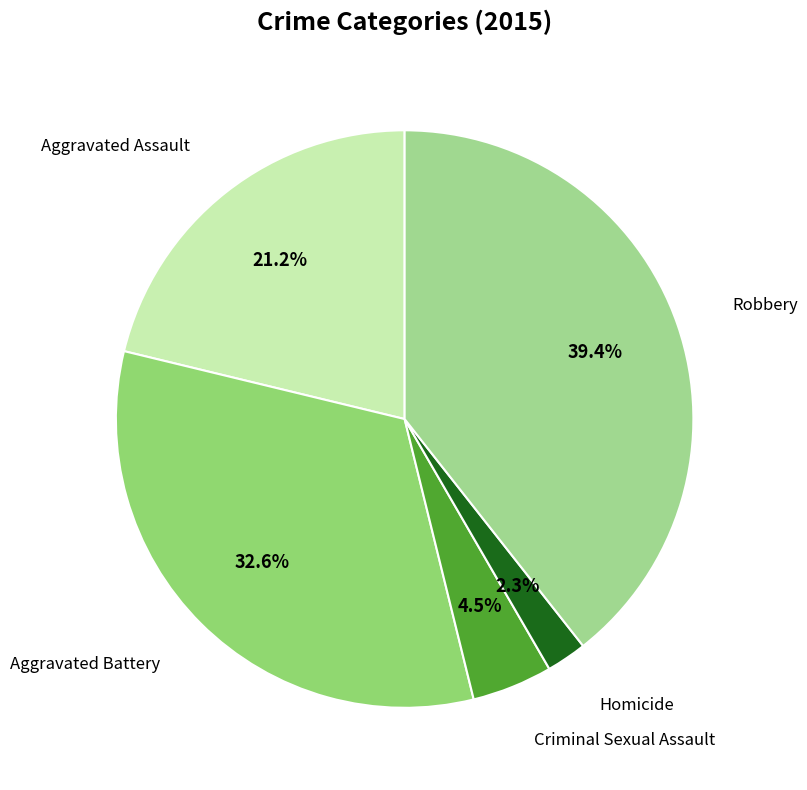

Which has a higher value, Aggravated Assault or Homicide?

Aggravated Assault